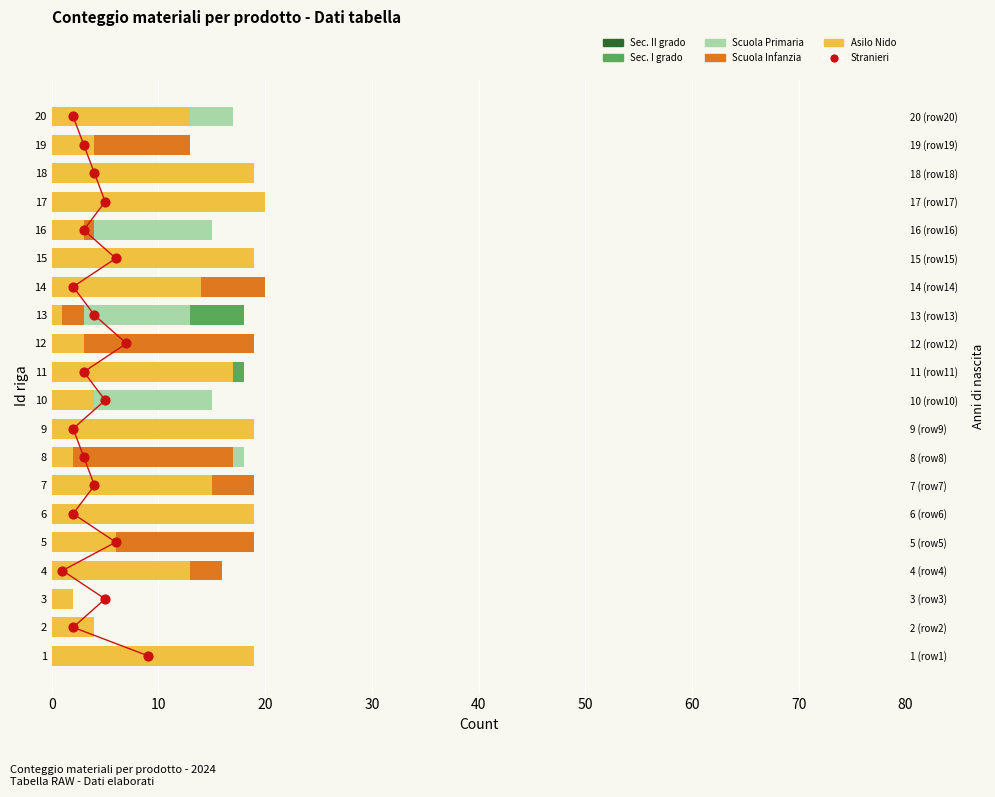

What are all the series names shown in the legend?

Sec. II grado, Sec. I grado, Scuola Primaria, Scuola Infanzia, Asilo Nido, Stranieri